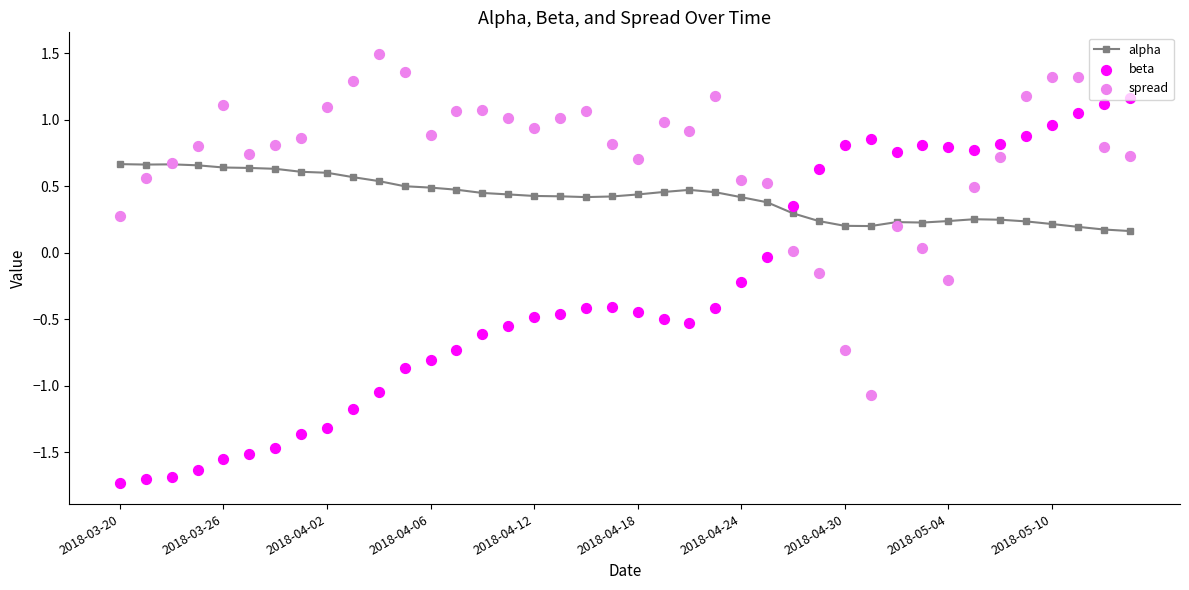

Which series has the widest spread of Y values?

beta